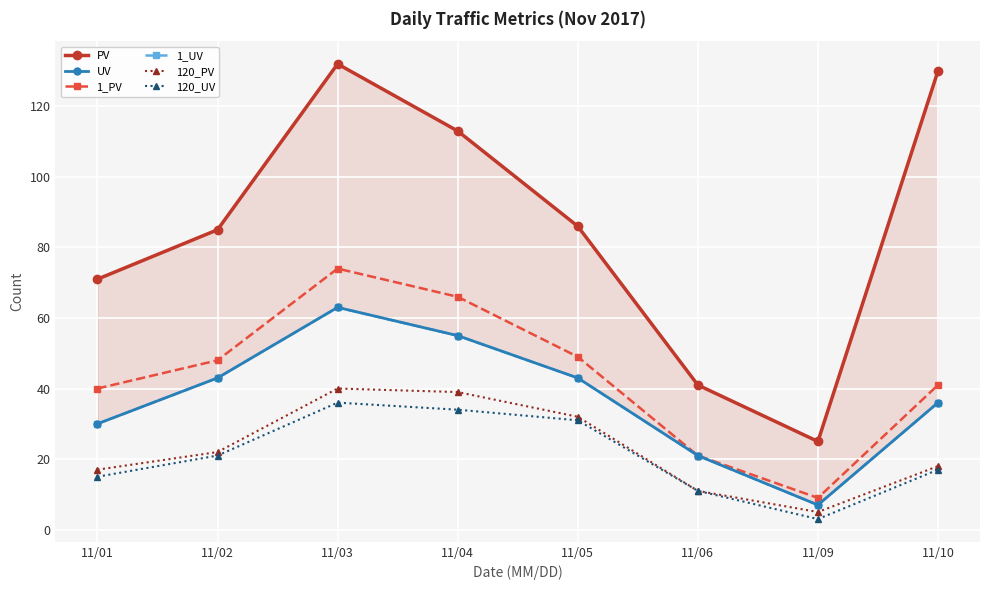

What is the value of the 1_UV point at the 3rd from the left?

63